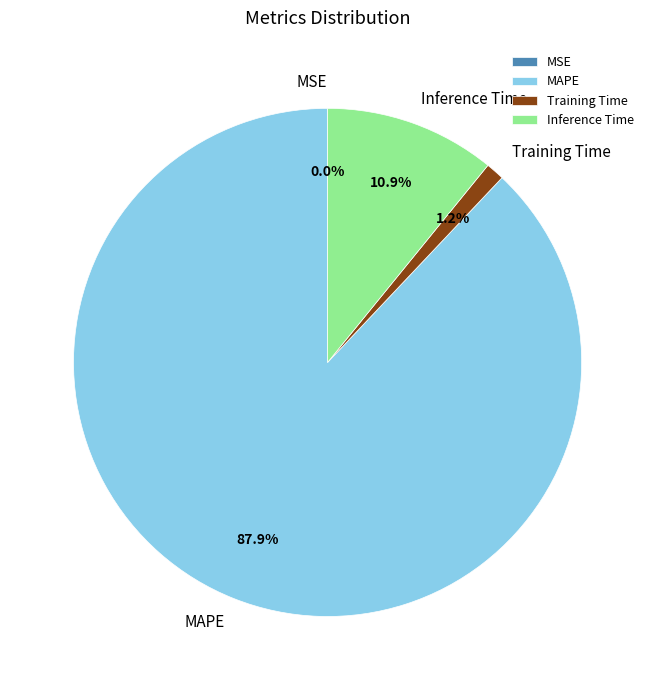

Is MAPE the majority of the pie?

Yes